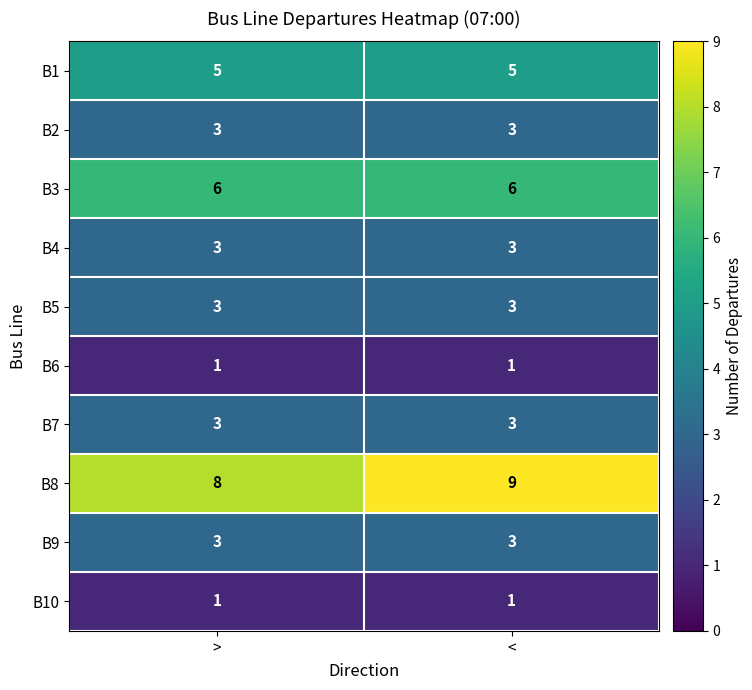

What is the approximate value of B8 at <?

9